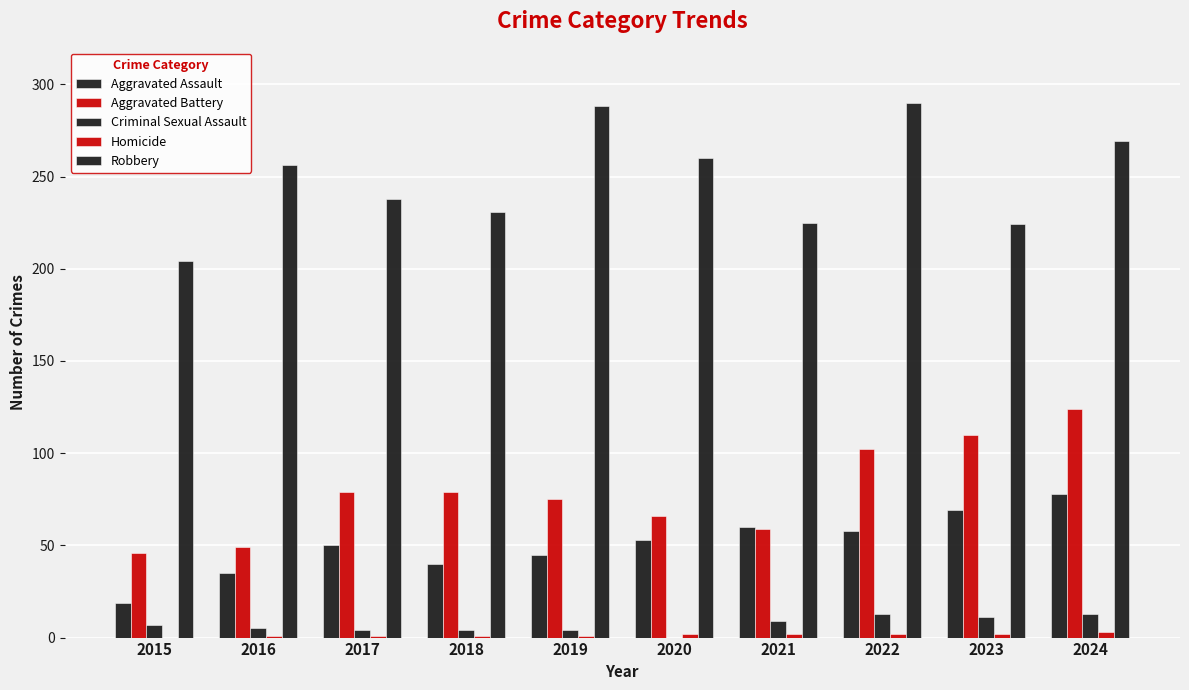

Are the bars grouped side by side (vs. stacked)?

Yes